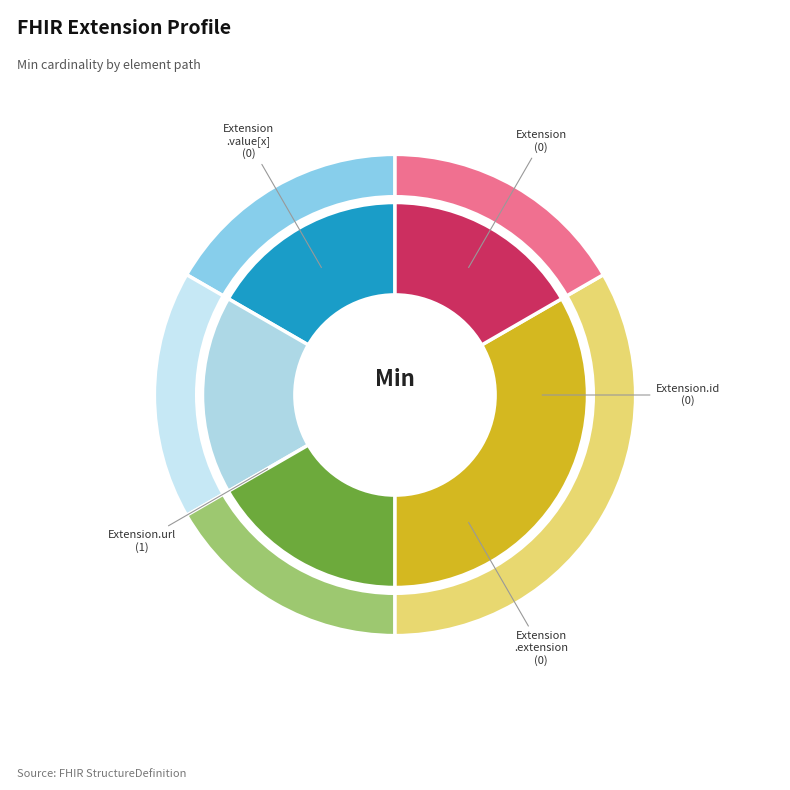

Count the number of slices in the pie.

5